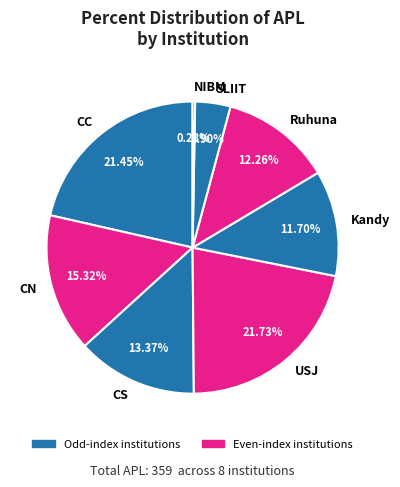

Combined, what portion of the pie is Ruhuna and SLIIT?

16.2%